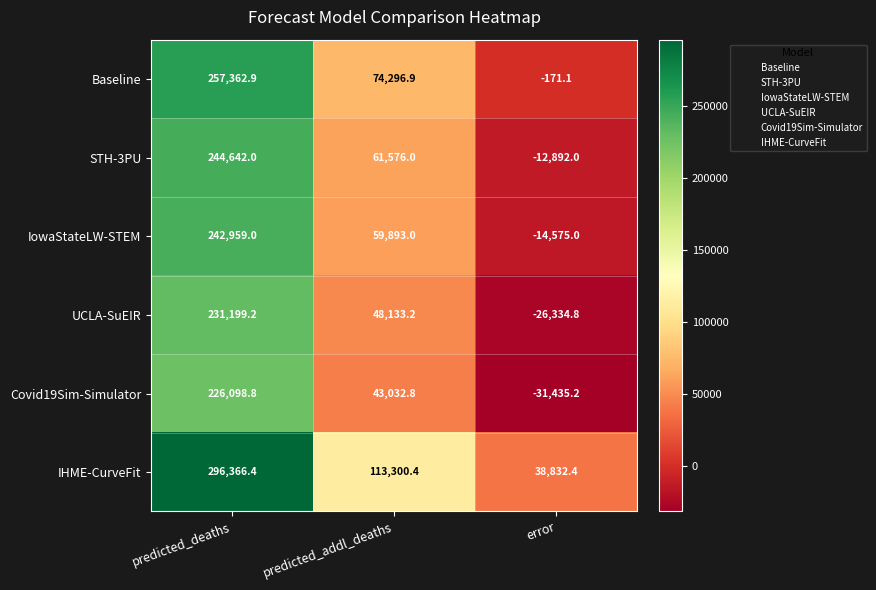

What is the approximate value of Covid19Sim-Simulator at predicted_addl_deaths?

43032.8